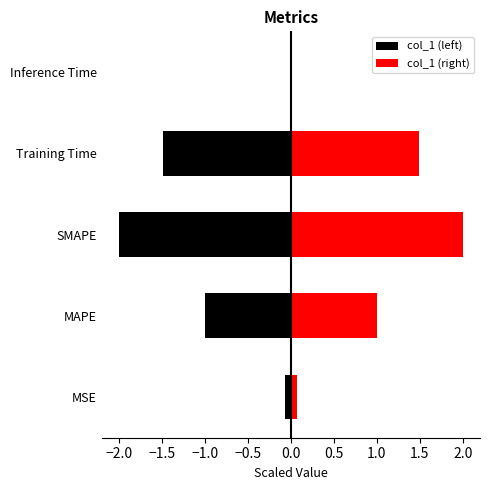

Reading left to right, extract all data points from this chart.

col_1 (left): -0.1	-1.0	-2.0	-1.5	-0.0
col_1 (right): 0.1	1.0	2.0	1.5	0.0